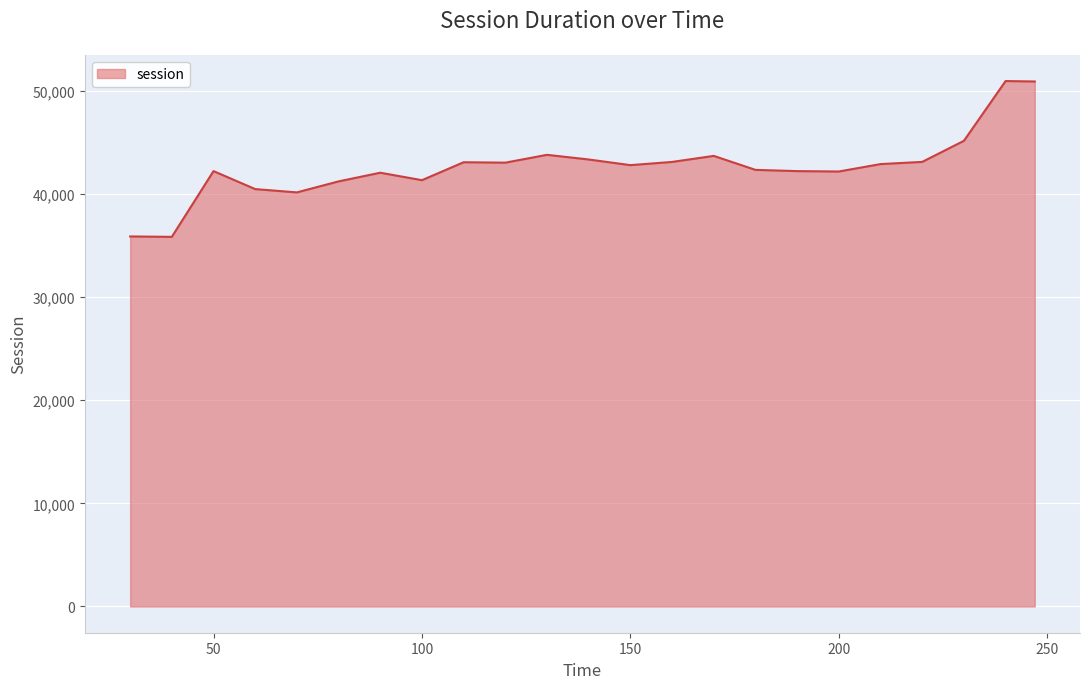

What is the smallest value displayed?

35847.4